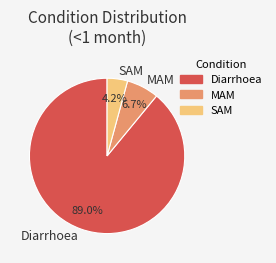

Is there any slice that represents more than half of the pie?

Yes